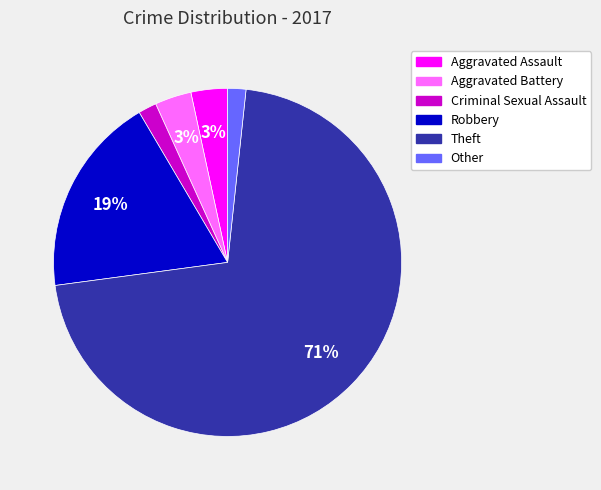

Does Criminal Sexual Assault account for over 50% of the chart?

No